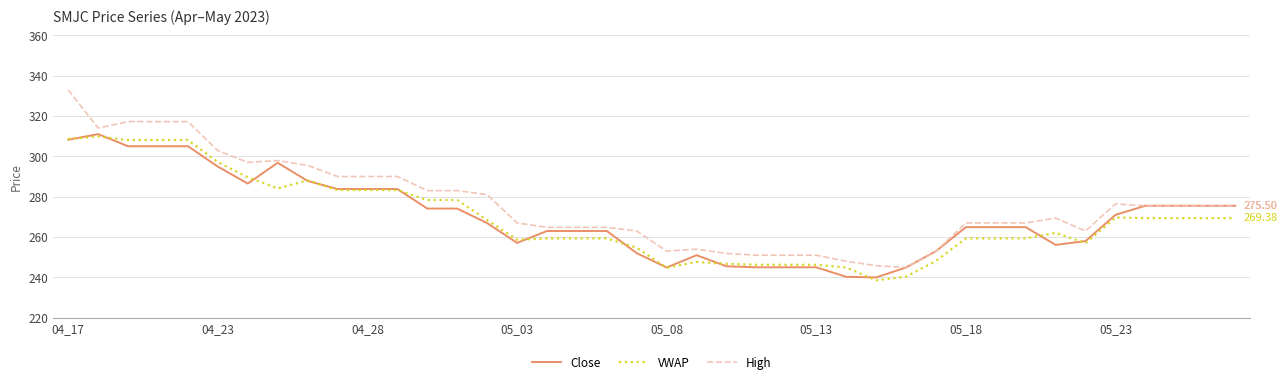

How many lines are shown in the chart?

3